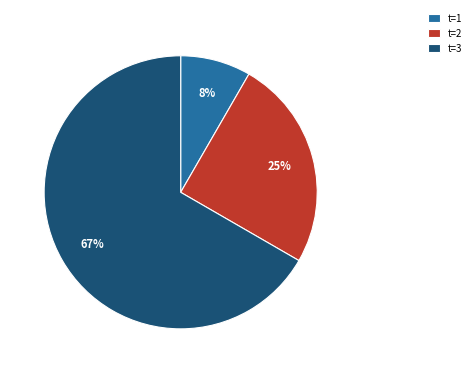

How many slices are in this pie chart?

3